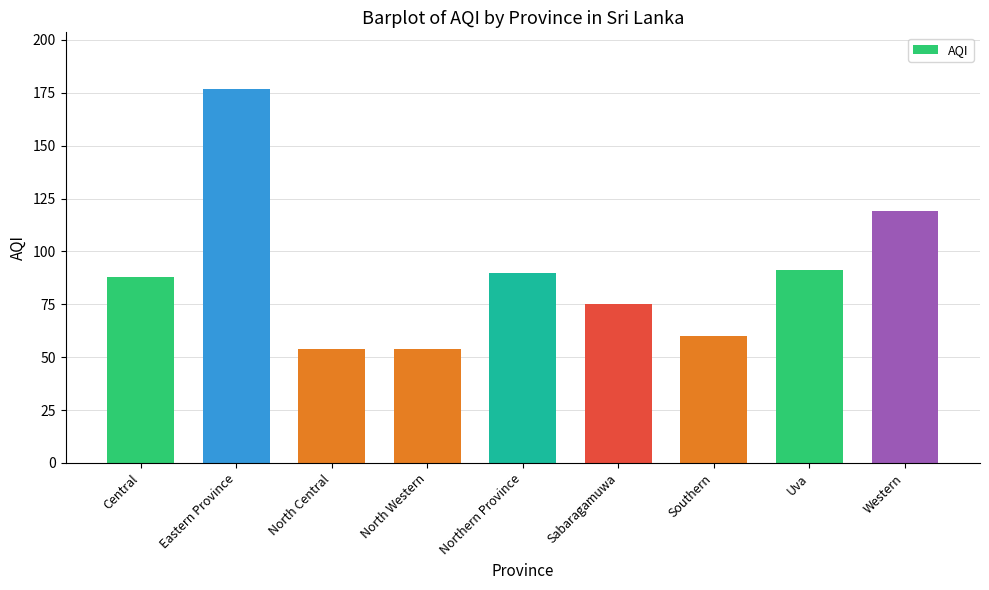

What is the minimum value shown in the chart?

54